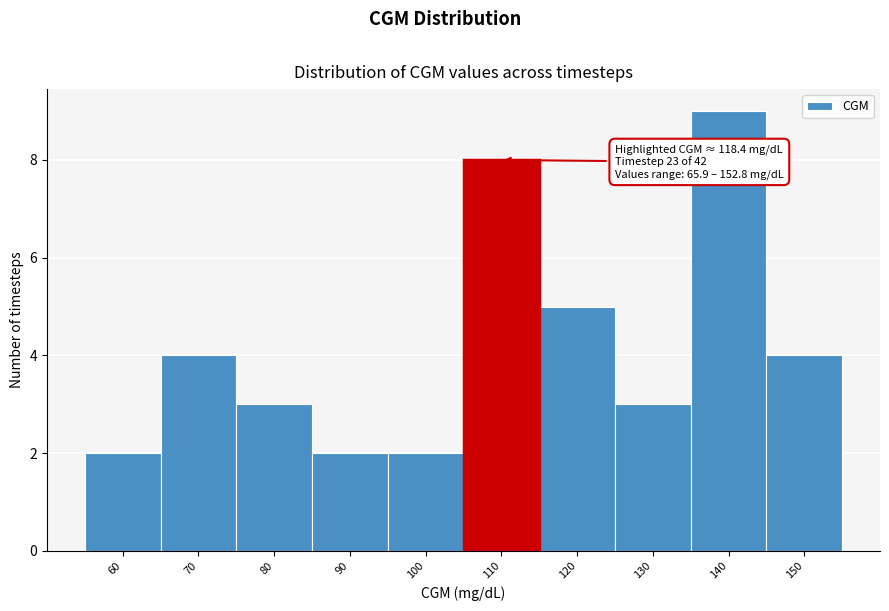

Reading left to right, list all the values displayed in this chart.

2	4	3	2	2	8	5	3	9	4